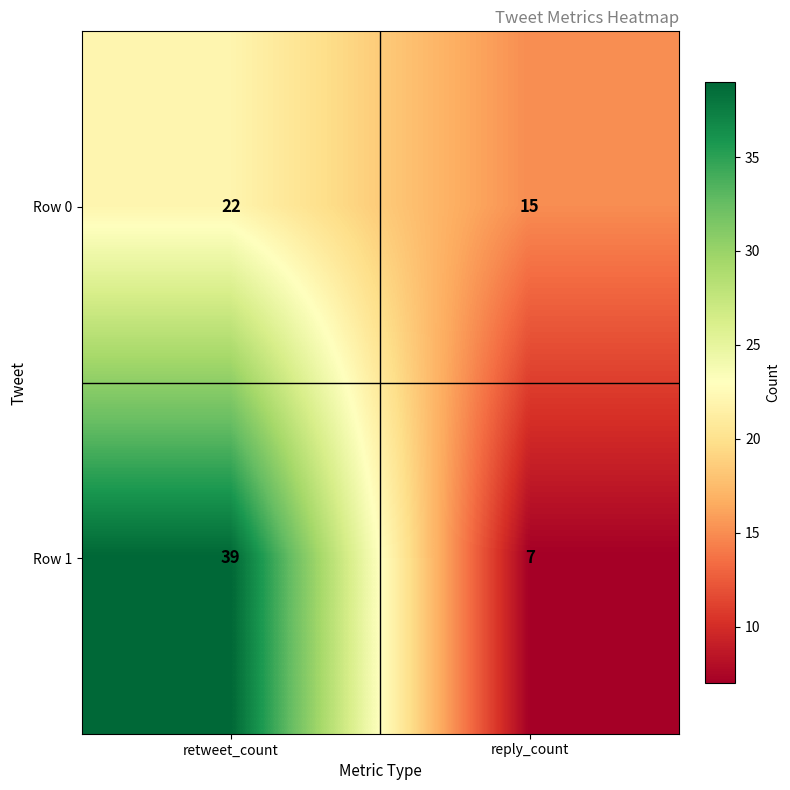

What is the minimum value shown in the chart?

7